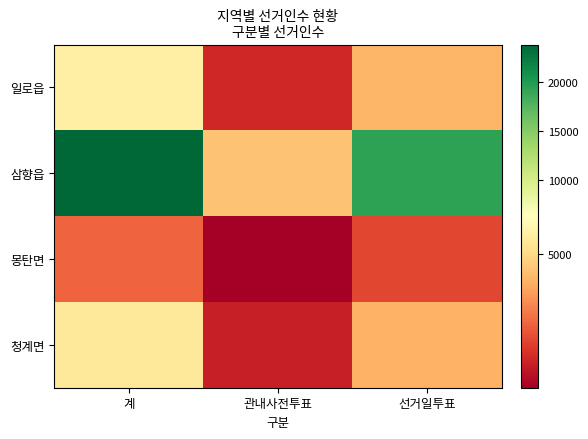

Reading left to right, extract all data points from this chart.

일로읍: 계=5707	관내사전투표=1517	선거일투표=4190
삼향읍: 계=23851	관내사전투표=4468	선거일투표=19383
몽탄면: 계=2645	관내사전투표=535	선거일투표=2110
청계면: 계=5421	관내사전투표=1338	선거일투표=4083